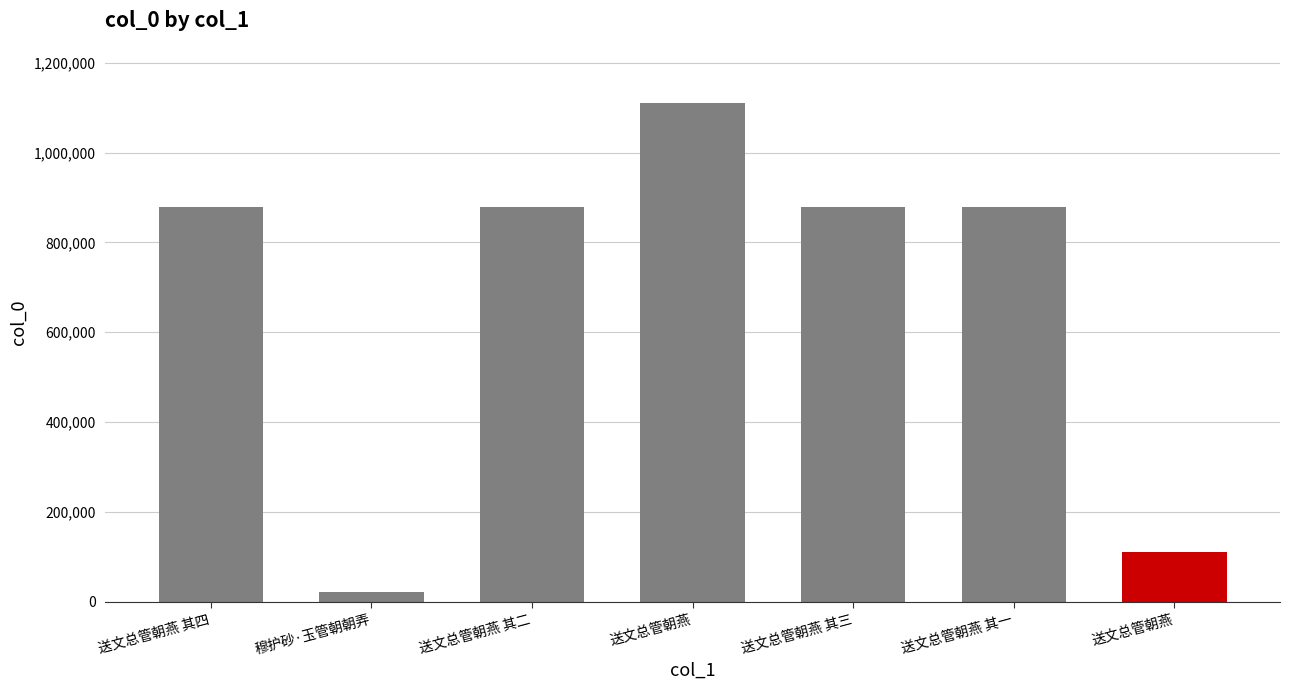

Reading left to right, list all the values displayed in this chart.

送文总管朝燕 其四=879278	穆护砂·玉管朝朝弄=22296	送文总管朝燕 其二=879280	送文总管朝燕=1109167	送文总管朝燕 其三=879279	送文总管朝燕 其一=879281	送文总管朝燕=111306